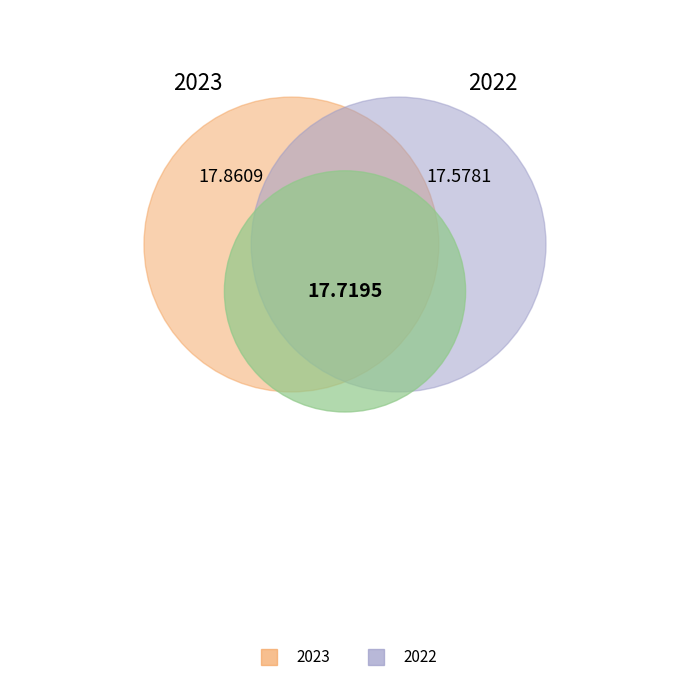

Combined, what portion of the pie is 2023 and 2022?

100.0%